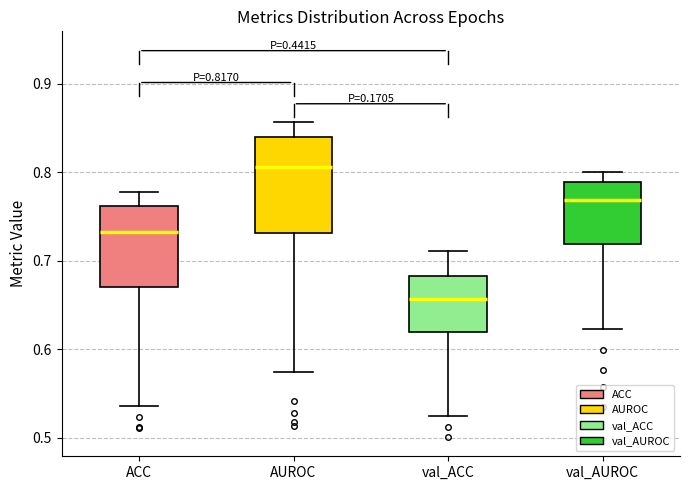

Comparing the boxes themselves (not the whiskers), which one is the tallest?

AUROC